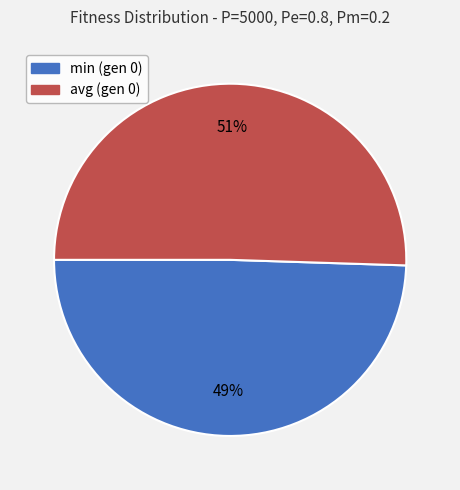

Combined, do min (gen 0) and avg (gen 0) account for over 50%?

Yes